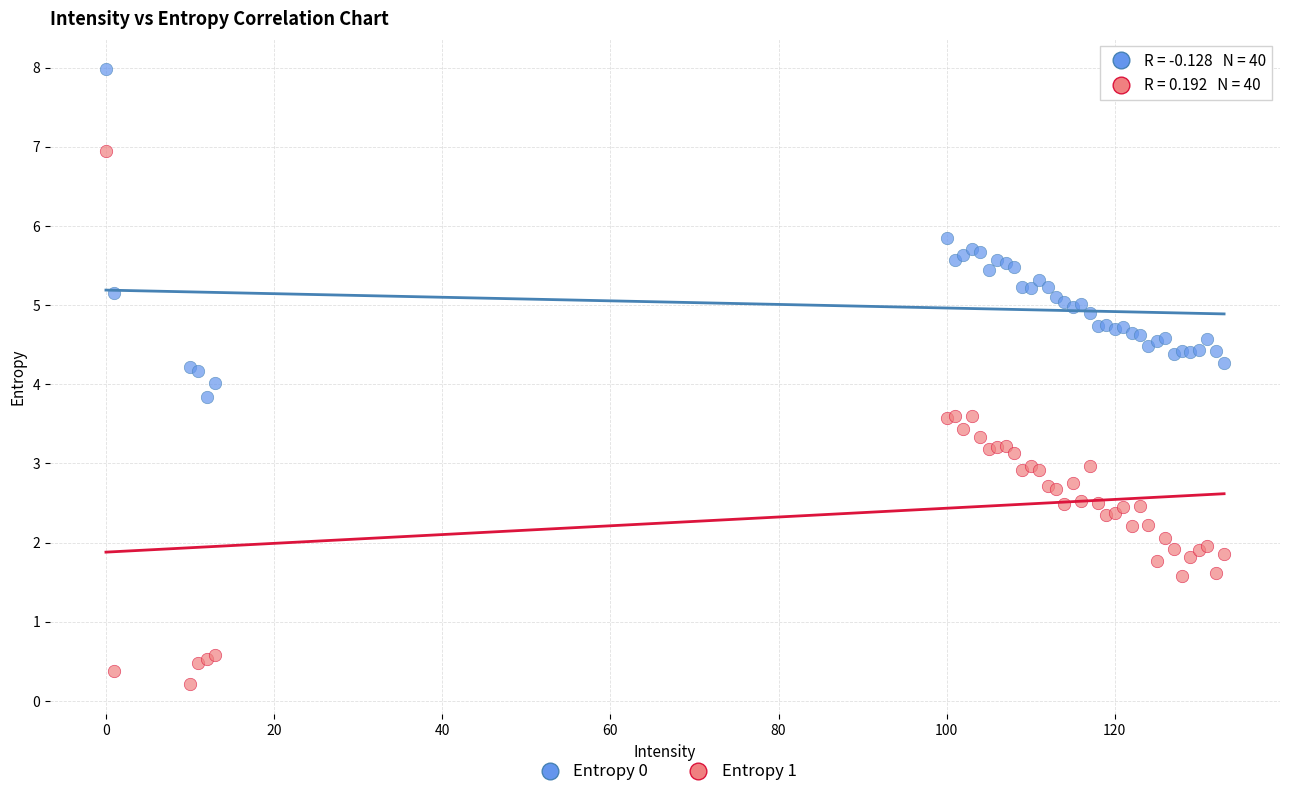

Which series reaches the minimum Y coordinate?

Entropy 1